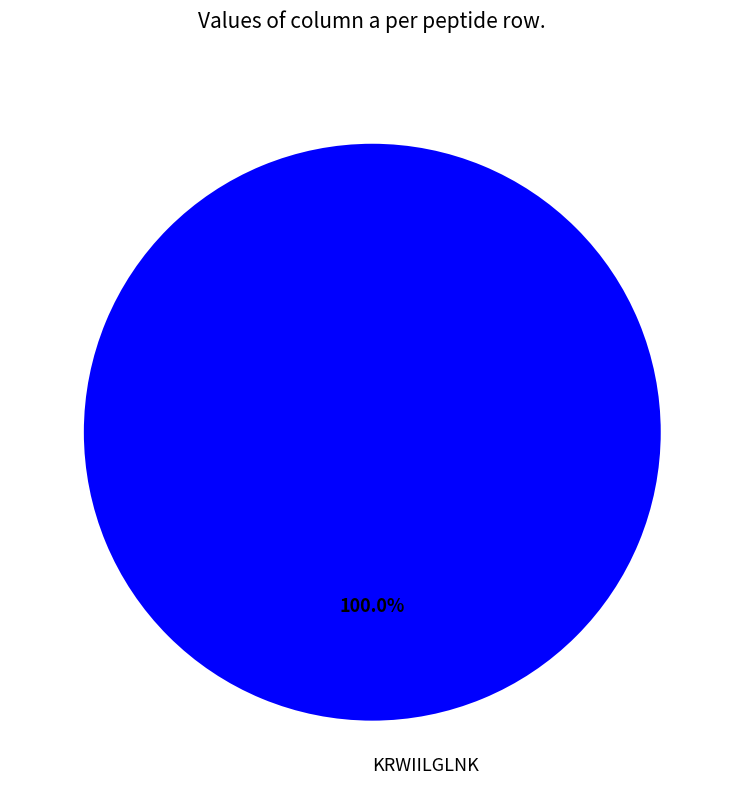

Rank the categories by value from lowest to highest.

KRWIILGLNK